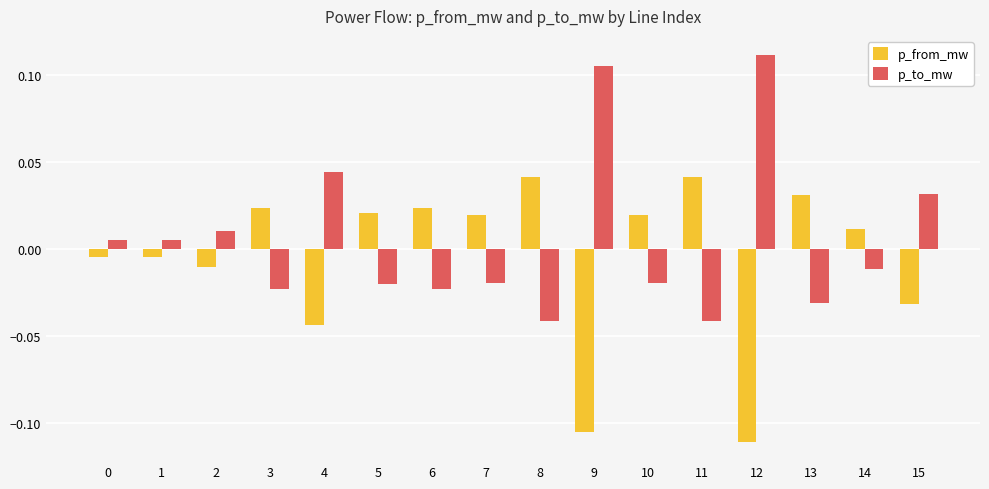

Is the value of p_from_mw at 8 greater than the value of p_to_mw at 10?

Yes